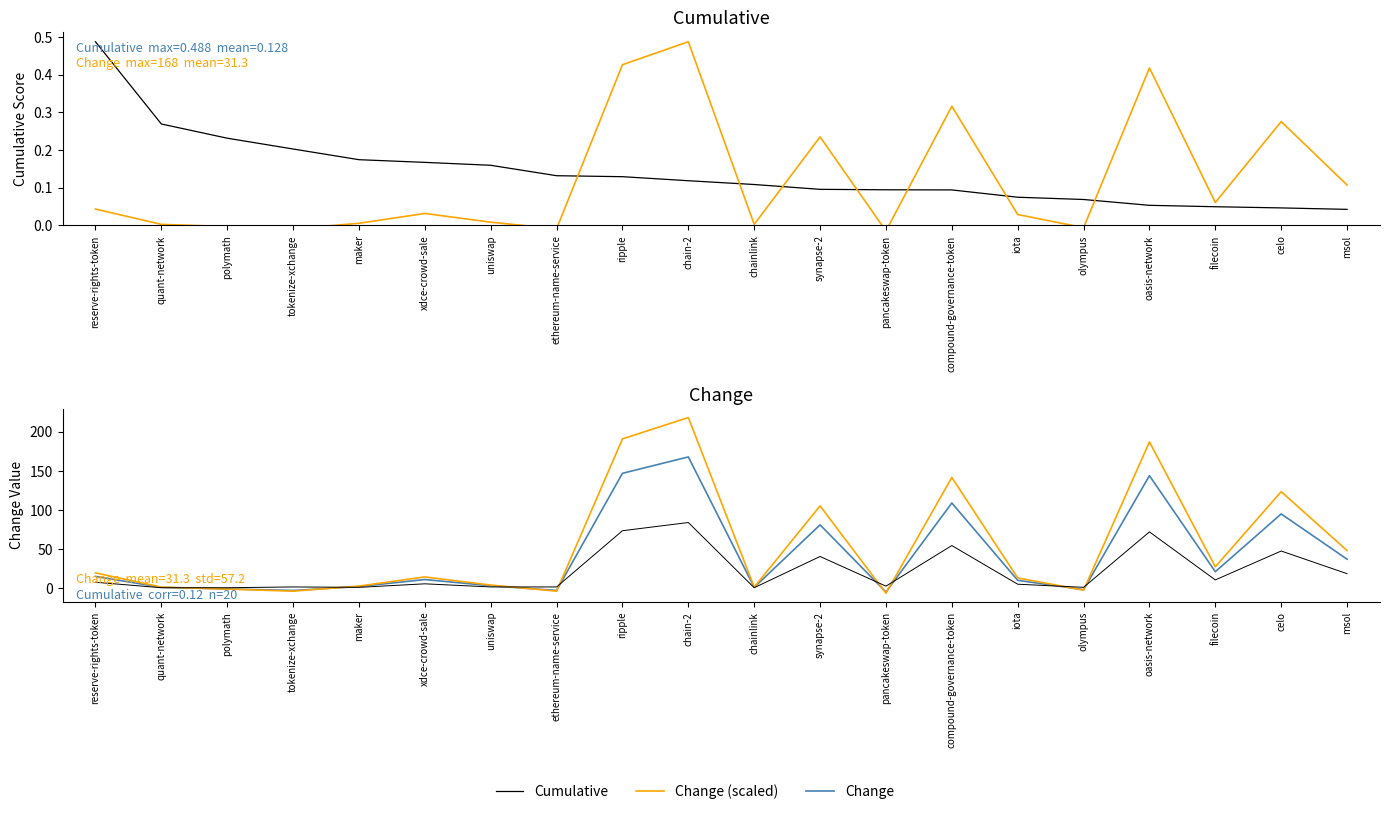

True or false: Change (scaled) and Change cross at least once.

True